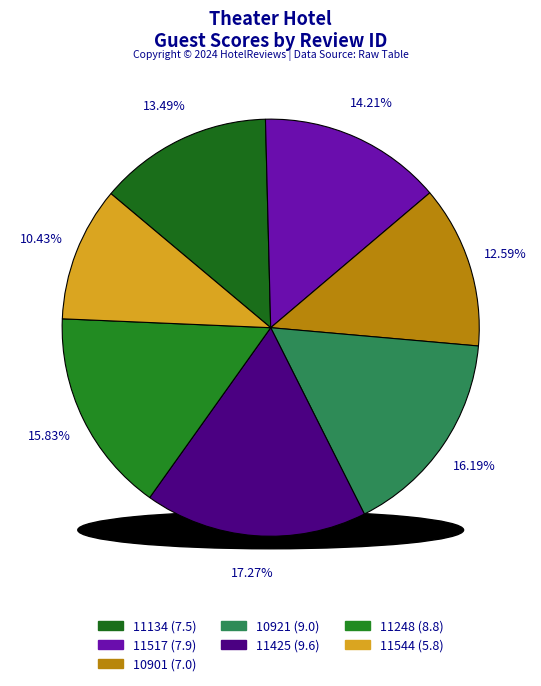

Is there any slice that represents more than half of the pie?

No